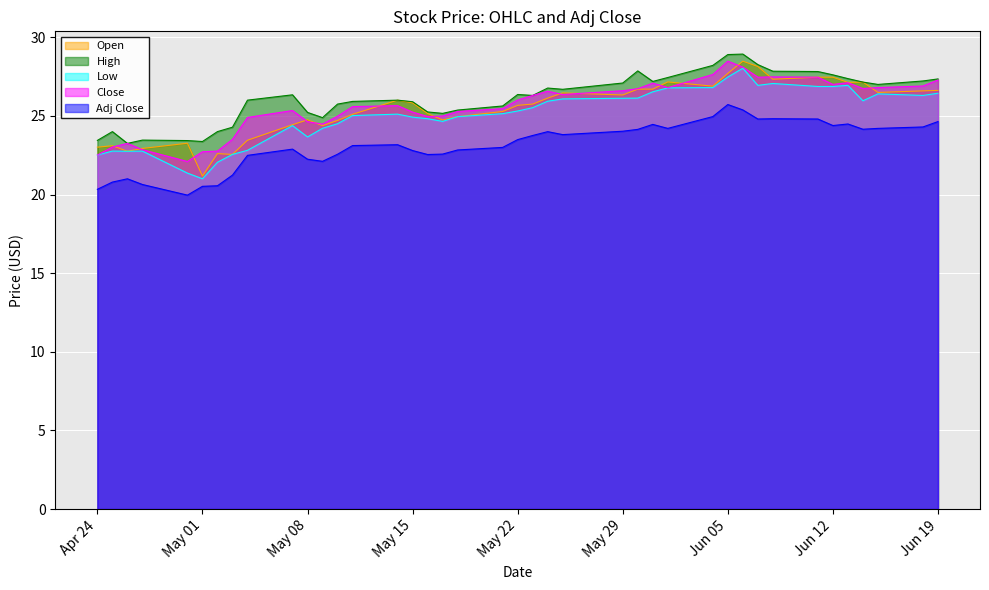

What is the minimum value for Adj Close?

20.0